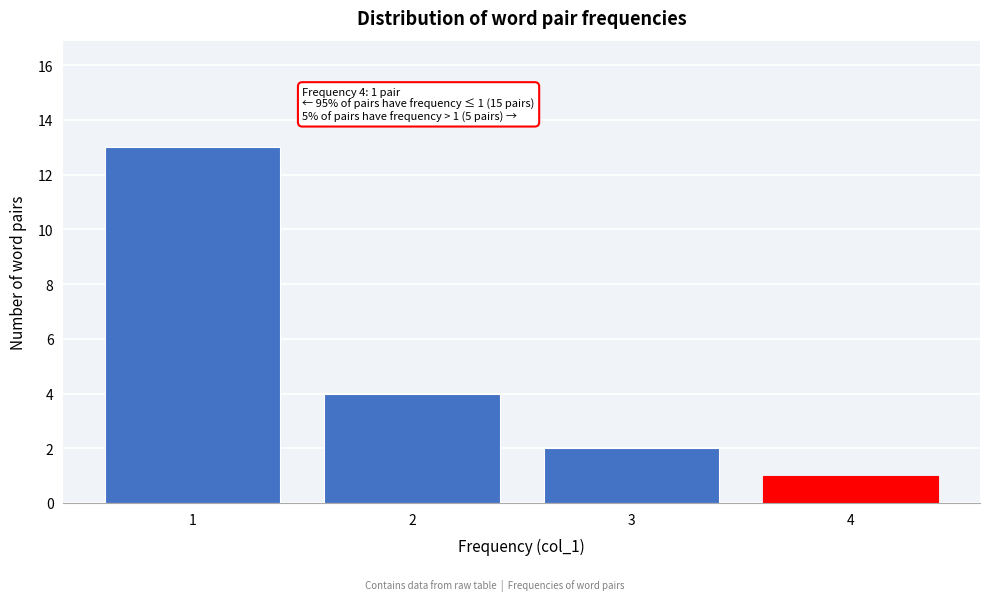

Which range on the x-axis has the tallest bar?

0.5 to 1.5